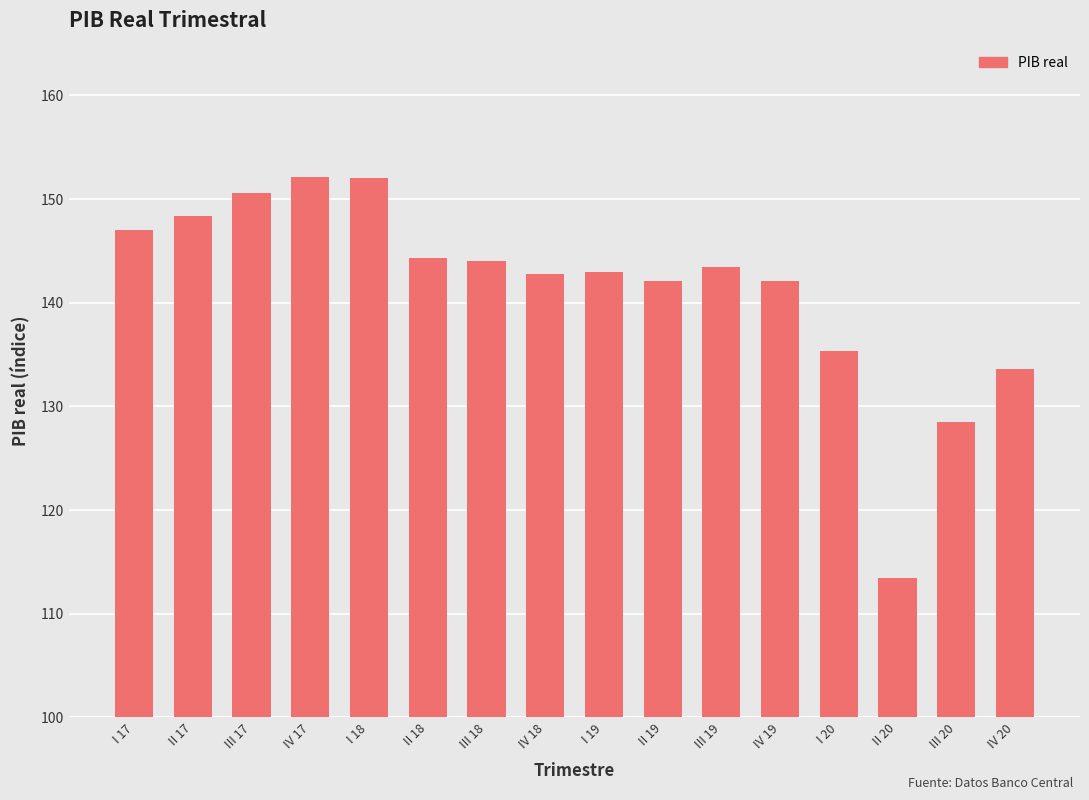

What is the ratio of the value at IV 18 to the value at II 18?

1.0